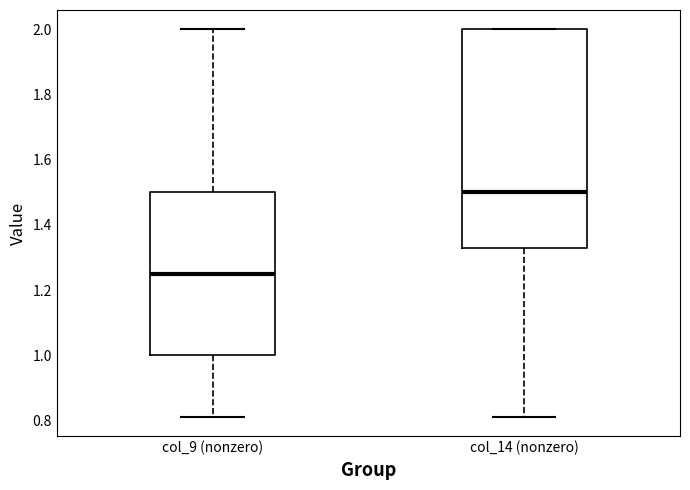

Reading left to right, read every box against the y-axis: the position of its median line, the range the box covers, and the ends of its whiskers. The values are not printed on the chart, so give them approximately, as read against the axis.

col_9 (nonzero): median 1.26, box 1.00 to 1.50, whiskers 0.82 to 2.00
col_14 (nonzero): median 1.50, box 1.32 to 2.00, whiskers 0.82 to 2.00